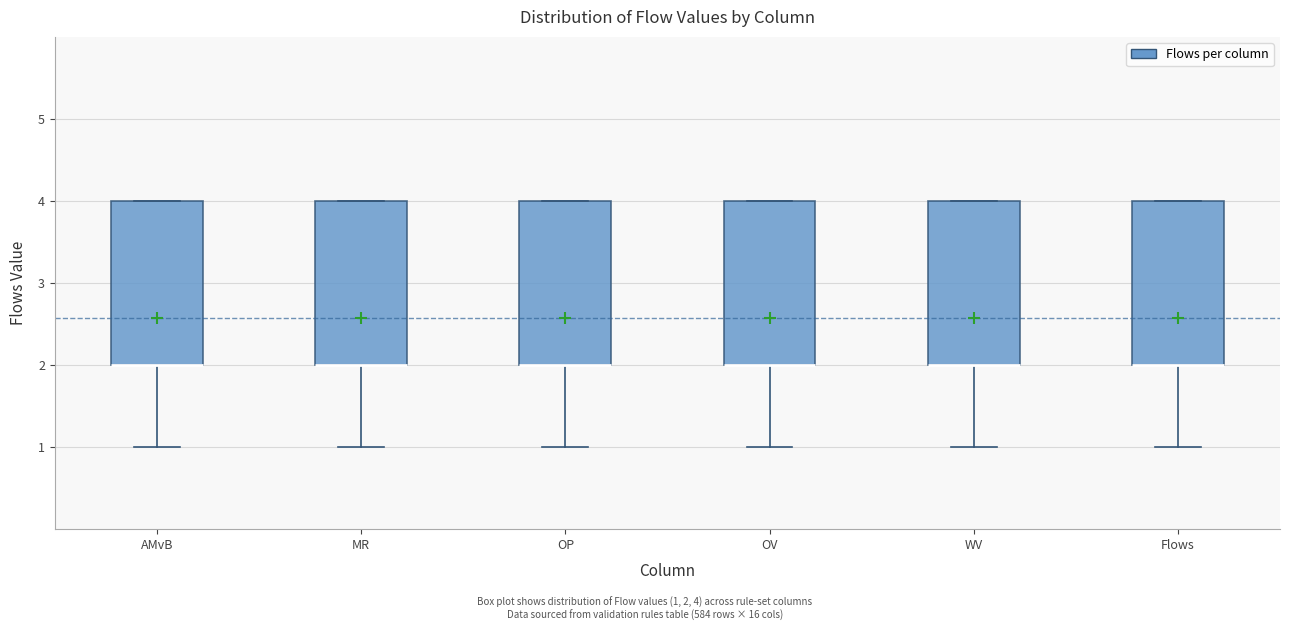

Where does the lower whisker of the box for OP end on the y-axis? The values are not printed on the chart, so give them approximately, as read against the axis.

1